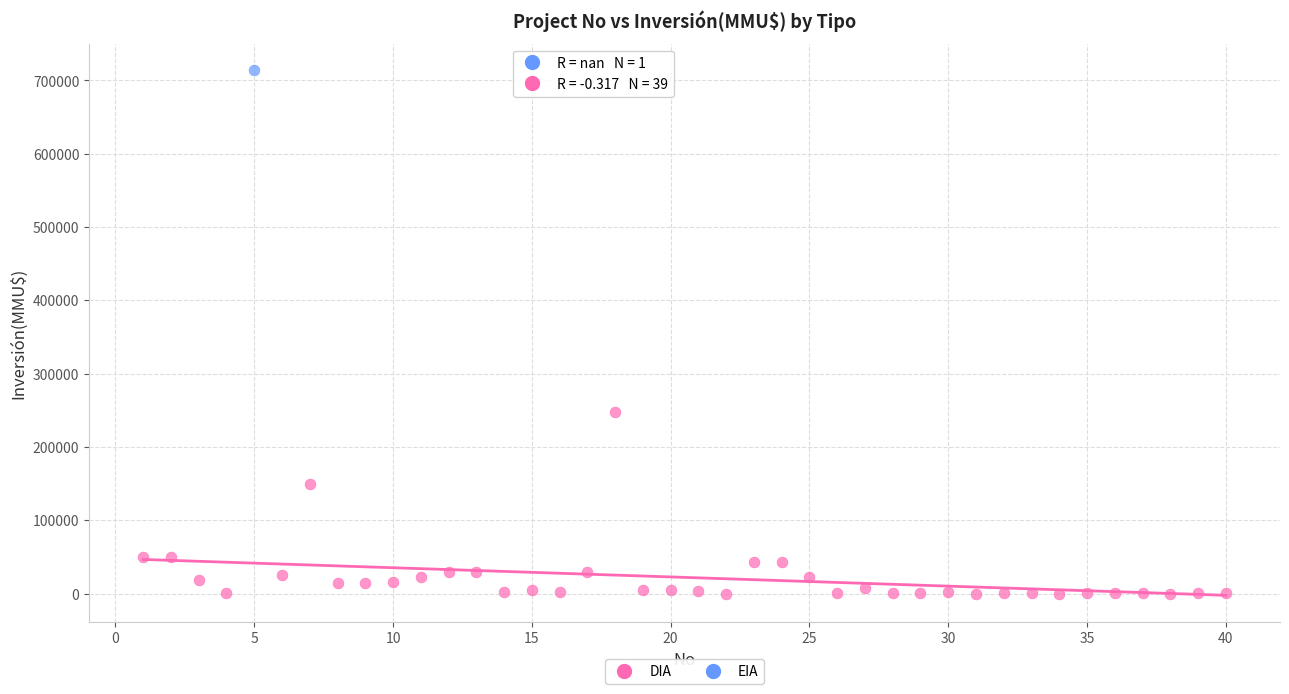

What are all the series names shown in the legend?

DIA, EIA